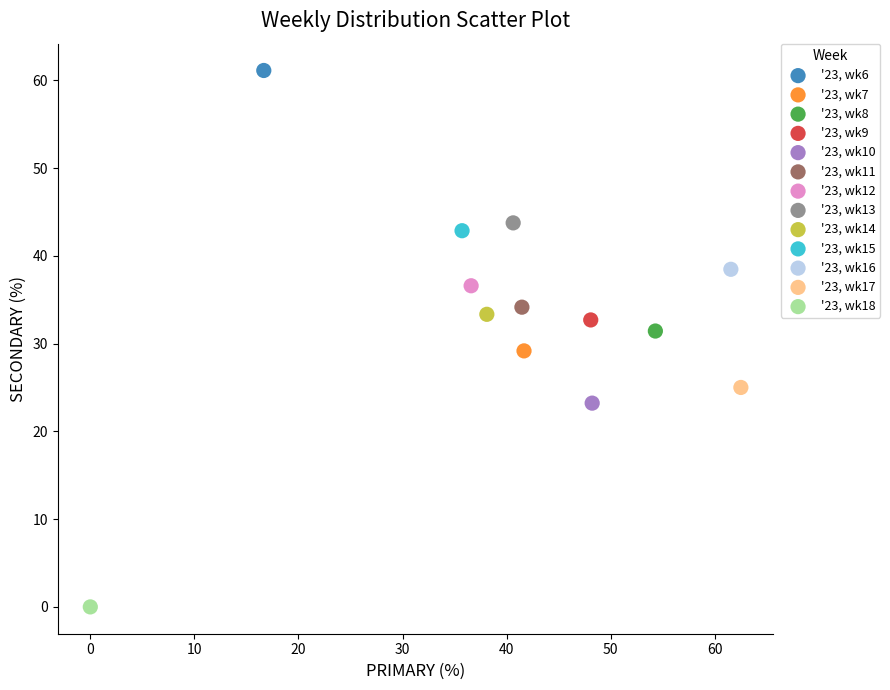

What are all the series names shown in the legend?

'23, wk6, '23, wk7, '23, wk8, '23, wk9, '23, wk10, '23, wk11, '23, wk12, '23, wk13, '23, wk14, '23, wk15, '23, wk16, '23, wk17, '23, wk18